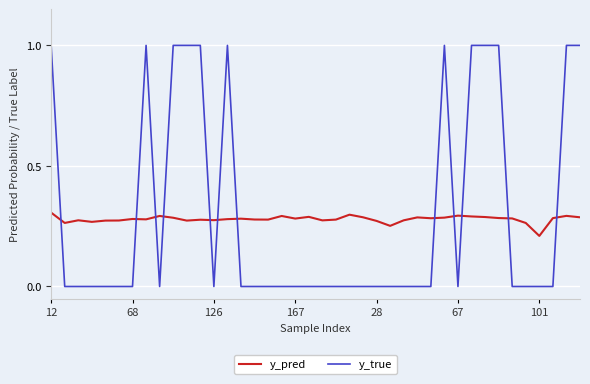

What is the difference between the maximum and minimum values in the y_true series?

1.0